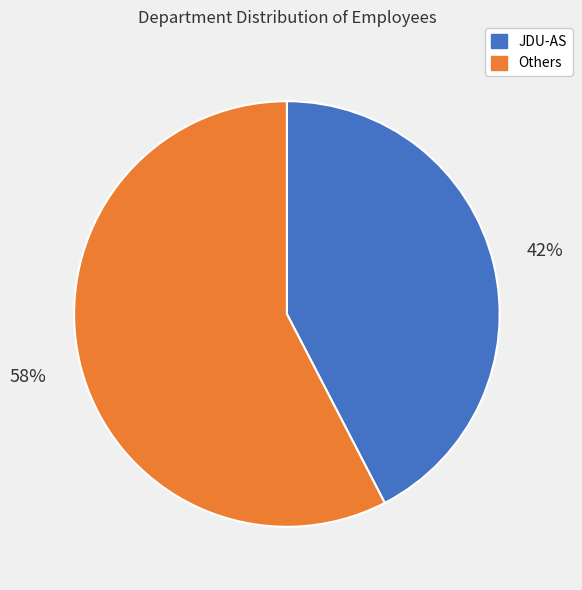

Is there a majority slice in this chart?

Yes